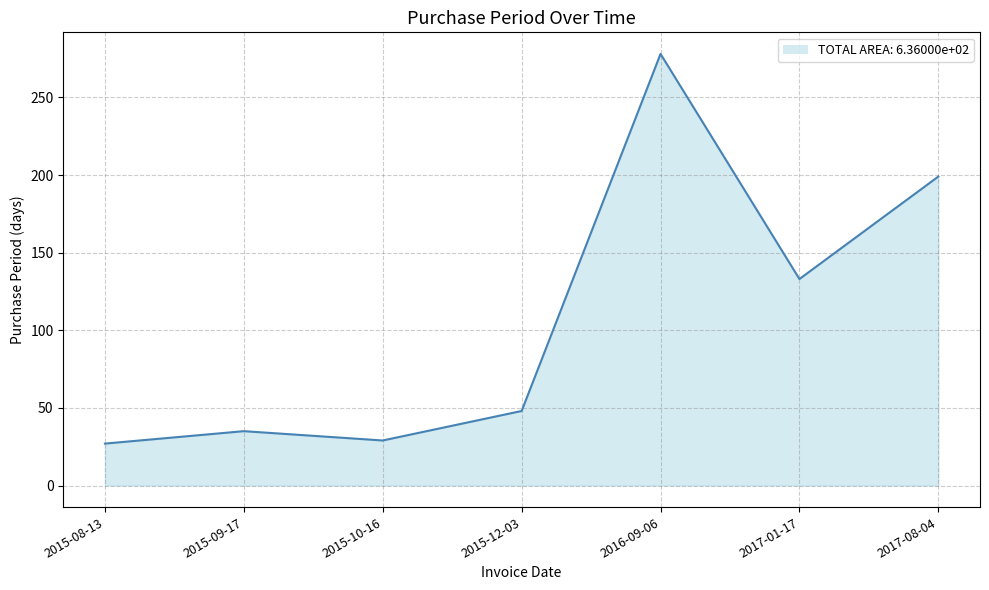

Between 2015-08-13 and 2016-09-06, which is larger?

2016-09-06